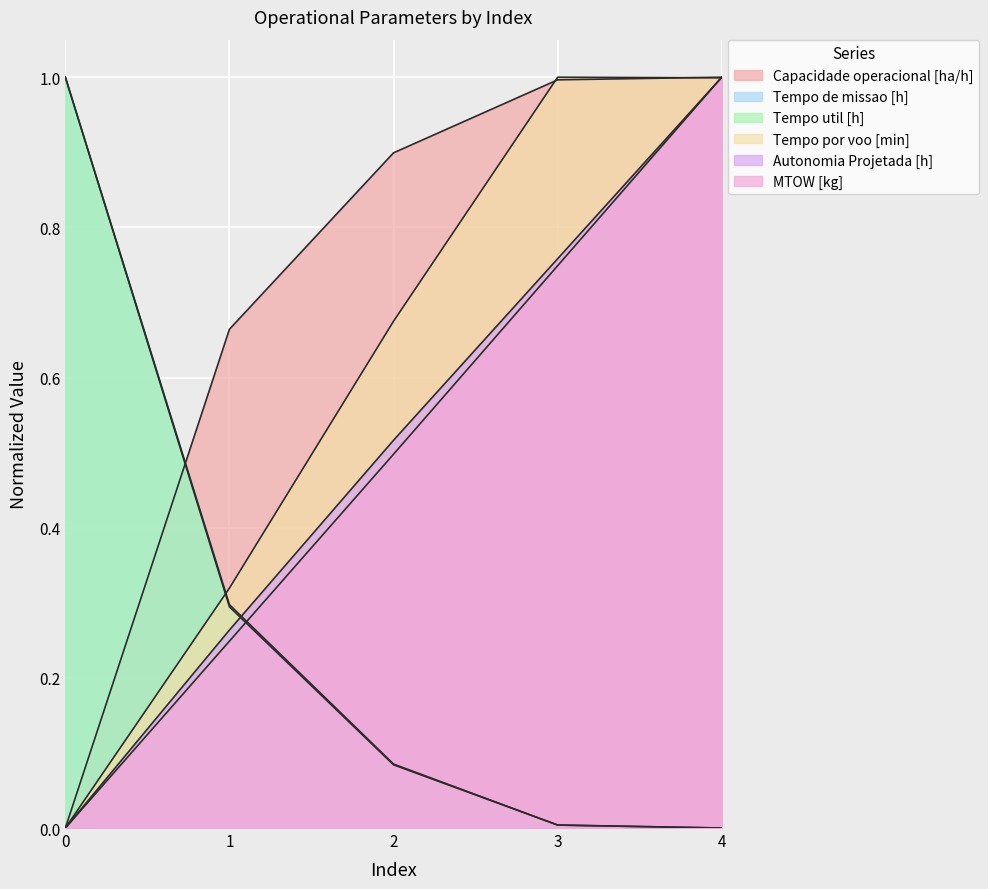

What is the difference between the maximum and second lowest values in the Tempo por voo [min] series?

0.7